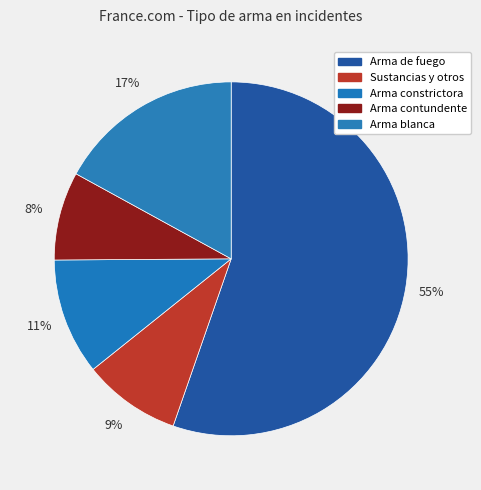

Is there a majority slice in this chart?

Yes